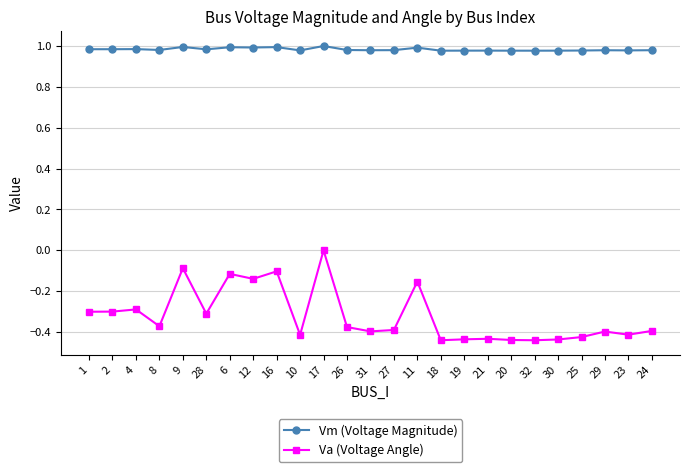

At which category is the sum across all series the highest?

17